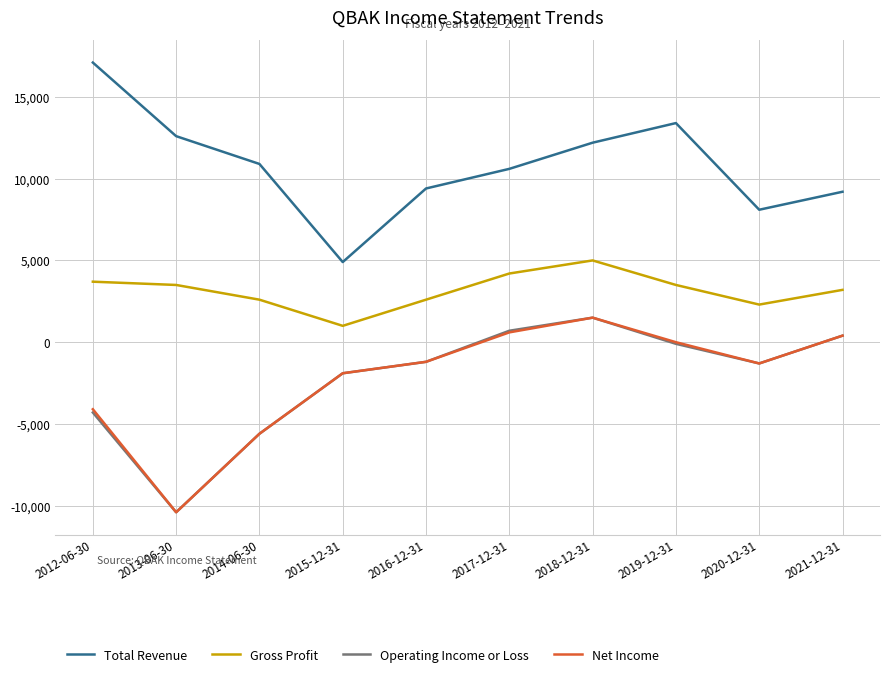

What is the maximum value for Net Income?

1500